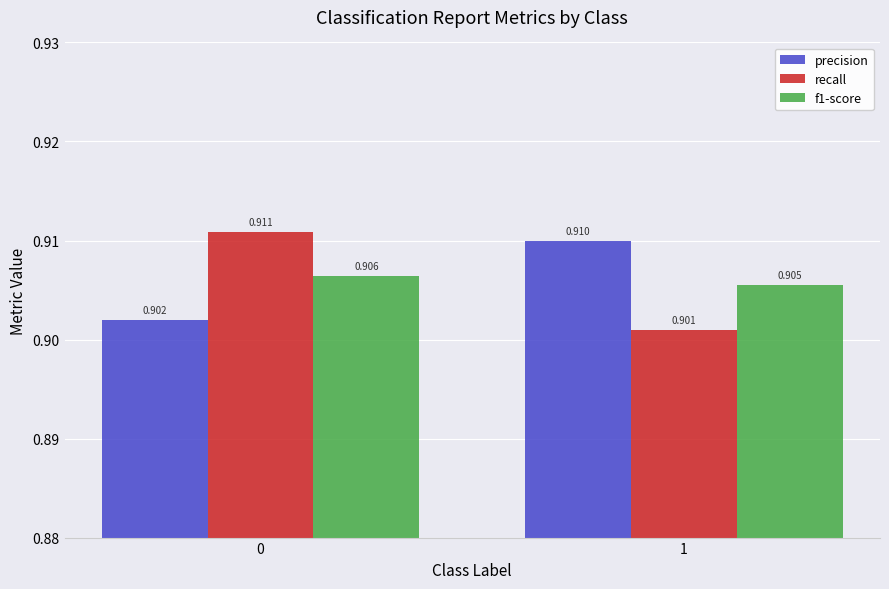

Is the value of precision at 0 greater than the value of recall at 1?

Yes